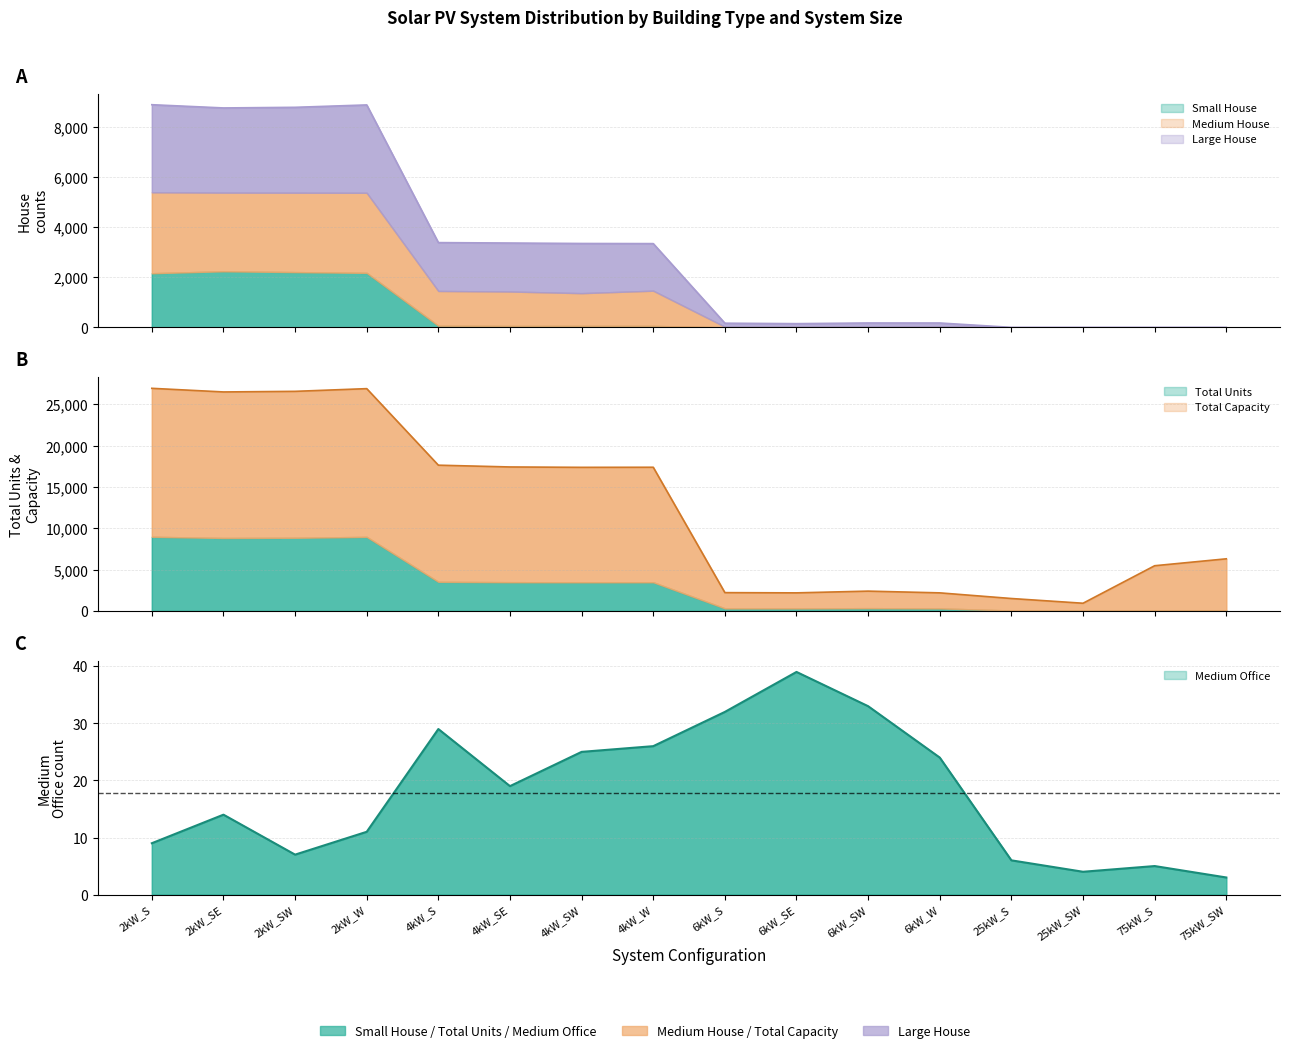

Is it true that Large House equals 6742 at 2kW_W?

False